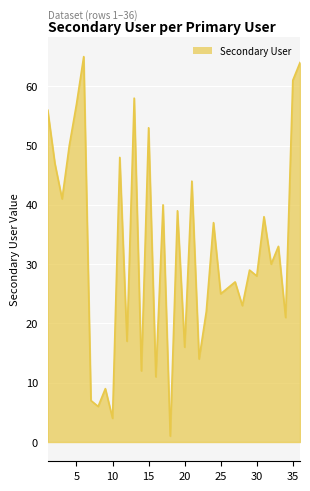

Count the number of categories in the chart.

36